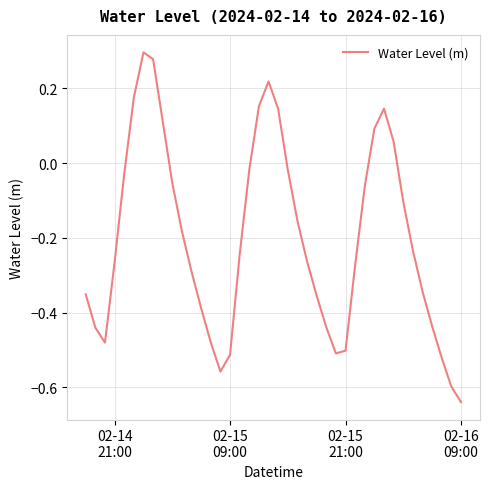

What is the difference between the maximum and minimum values?

0.9